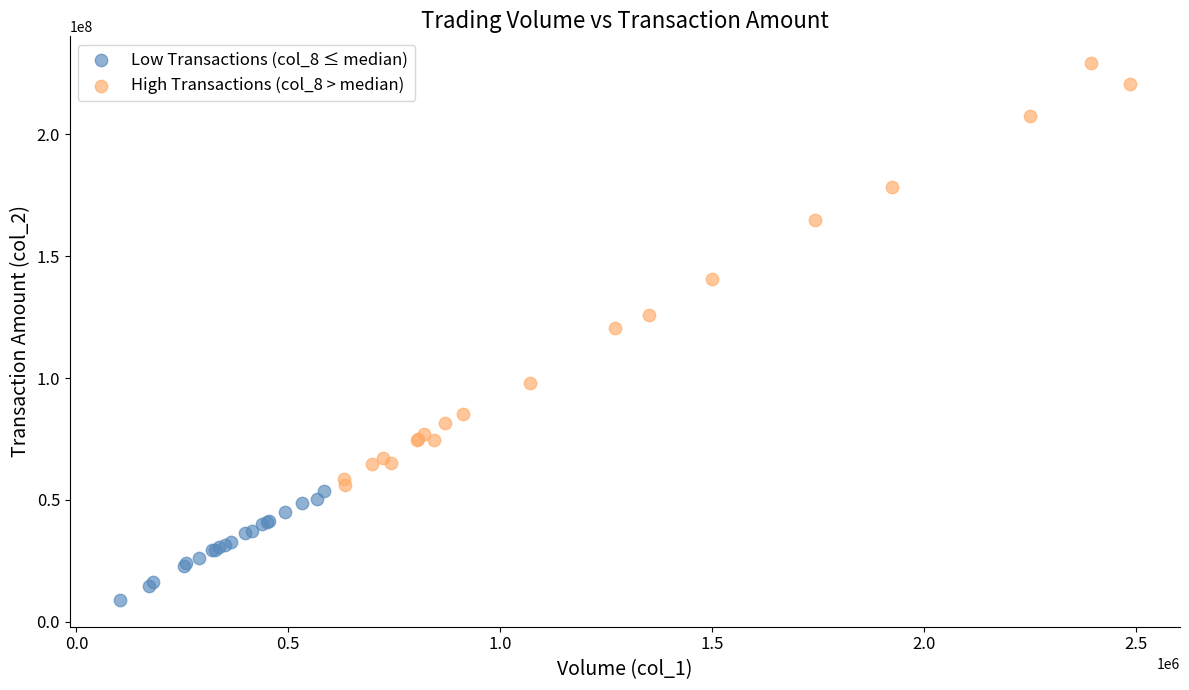

Which series contains the lowest Y value?

Low Transactions (col_8 ≤ median)